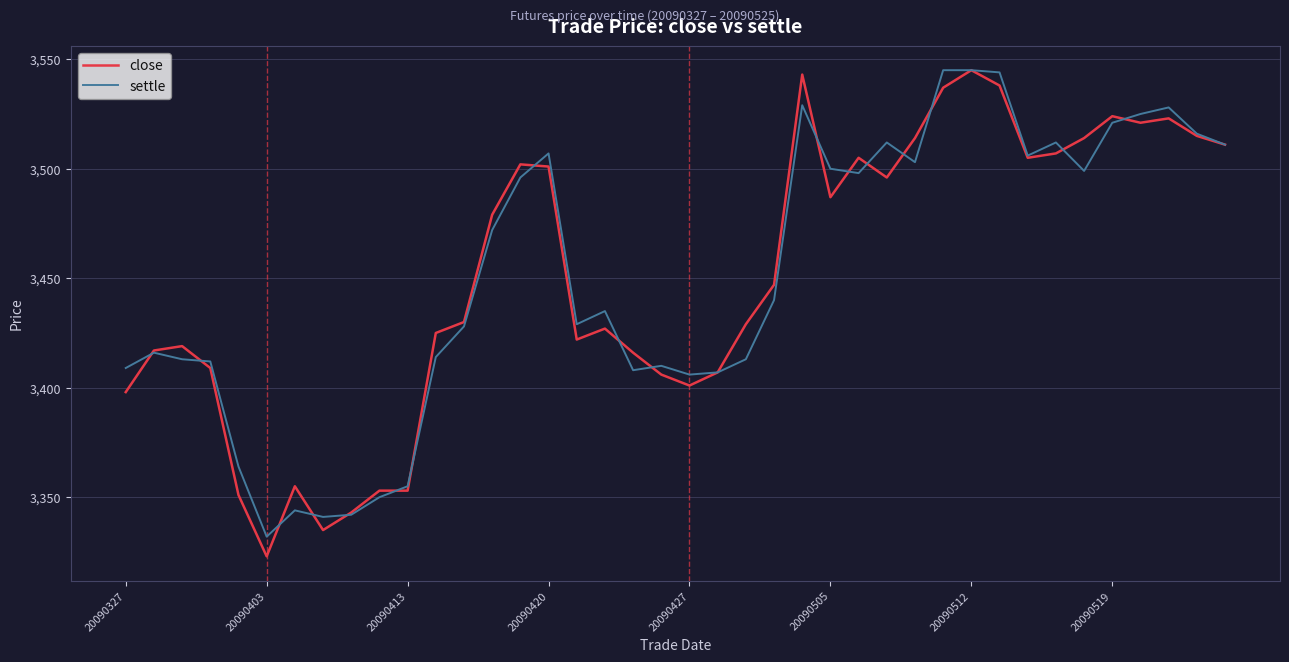

What is the minimum value shown in the chart?

3323